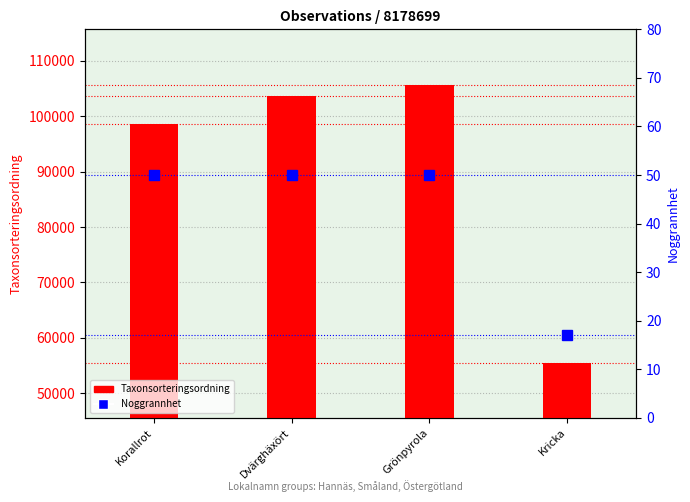

What is the sum of the Noggrannhet values at Dvärghäxört and Korallrot?

100